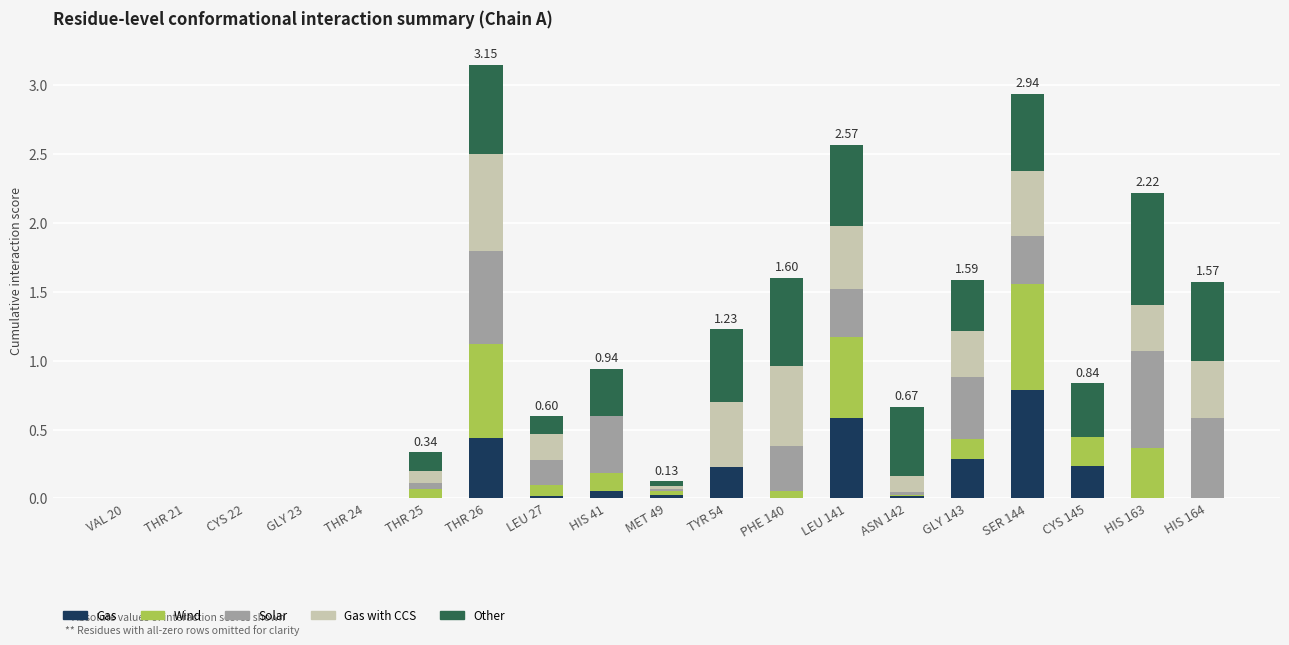

What is the total value across all series at GLY 143?

1.6